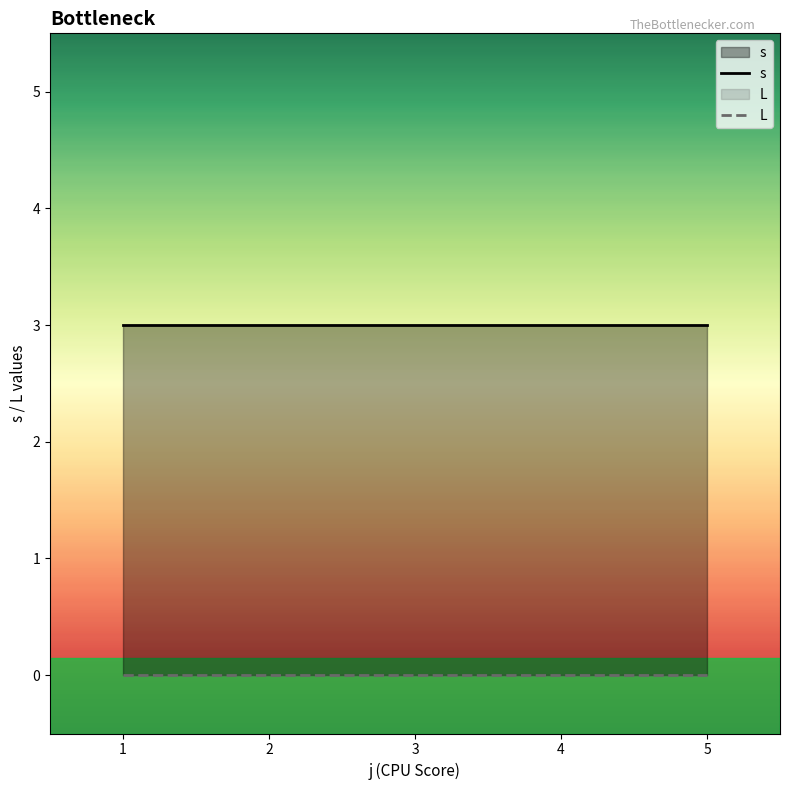

What is the spread (max minus min) of values at 2?

3